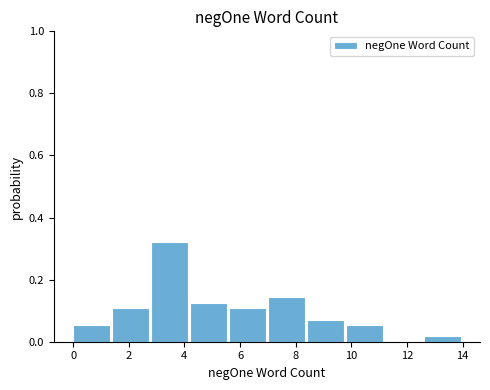

Reading left to right, transcribe this chart: for each bar, give the range it covers on the x-axis and its height. The values are not printed on the chart, so give them approximately, as read against the axis.

0.0 to 1.4: 0.06
1.4 to 2.8: 0.10
2.8 to 4.2: 0.32
4.2 to 5.6: 0.12
5.6 to 7.0: 0.10
7.0 to 8.4: 0.14
8.4 to 9.8: 0.08
9.8 to 11.2: 0.06
11.2 to 12.6: 0
12.6 to 14.0: under 0.02